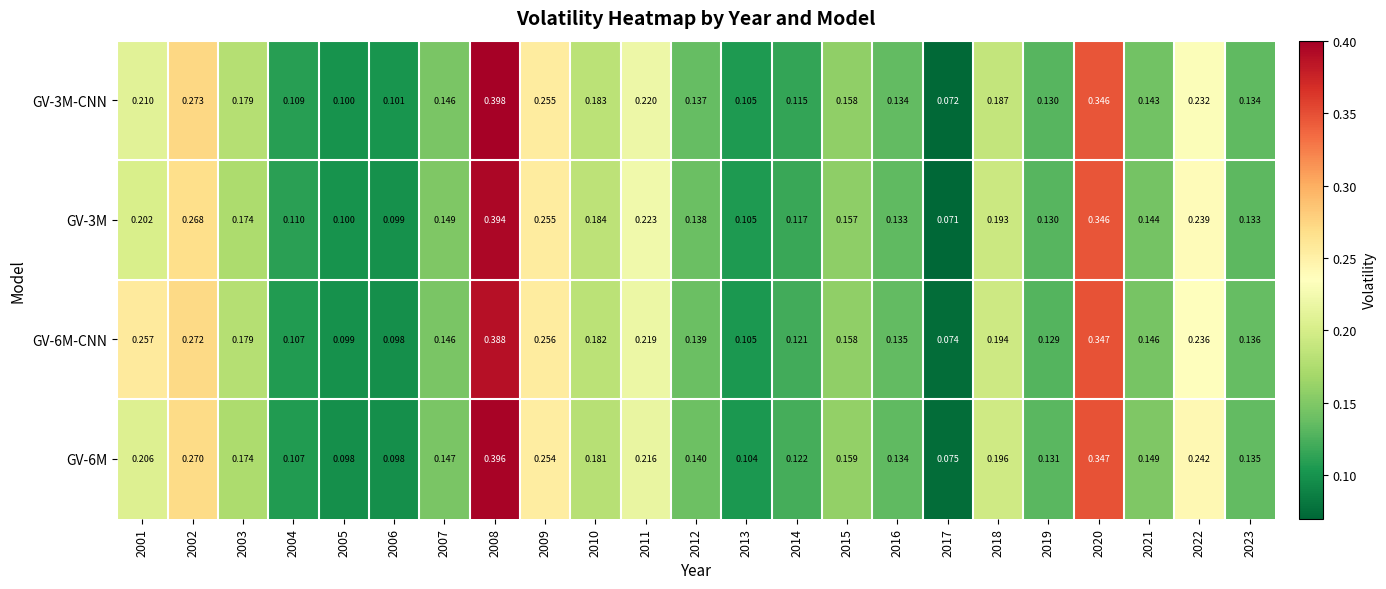

Is the value of GV-3M-CNN at 2009 greater than the value of GV-6M at 2001?

Yes